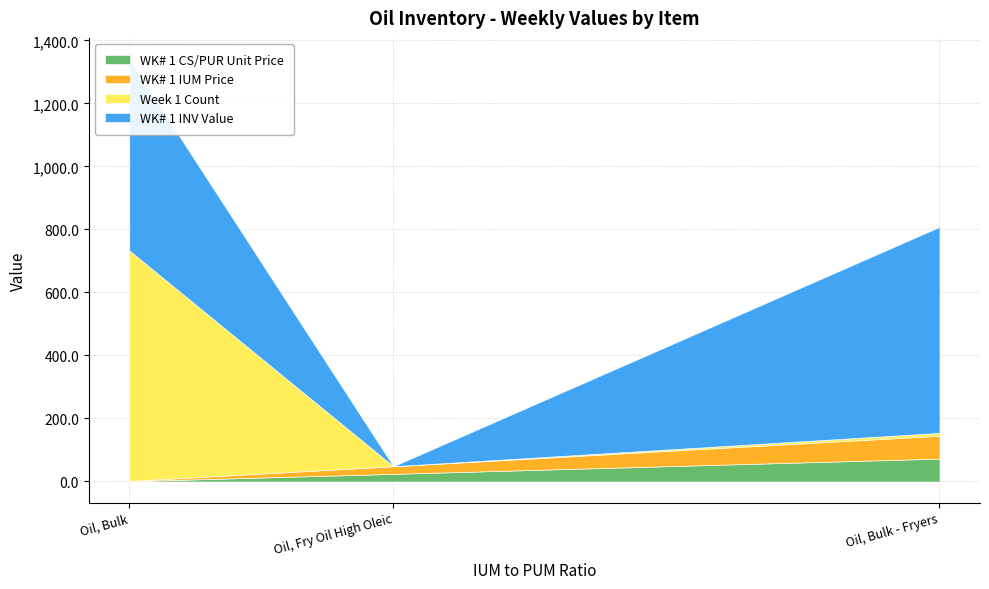

What are all the series names shown in the legend?

WK# 1 CS/PUR Unit Price, WK# 1 IUM Price, Week 1 Count, WK# 1 INV Value